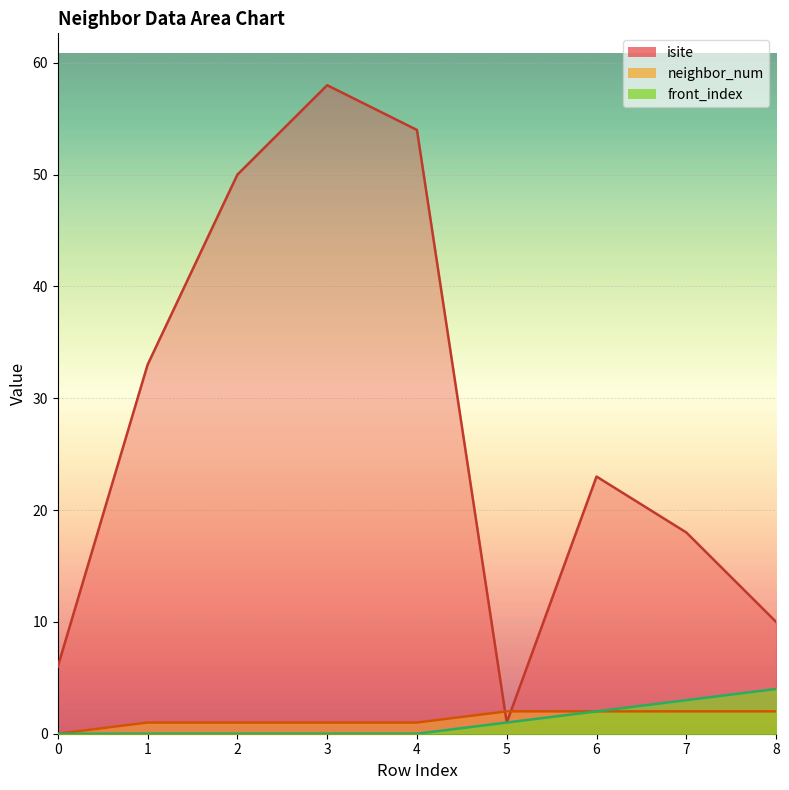

How many intersections are there between isite and neighbor_num?

2